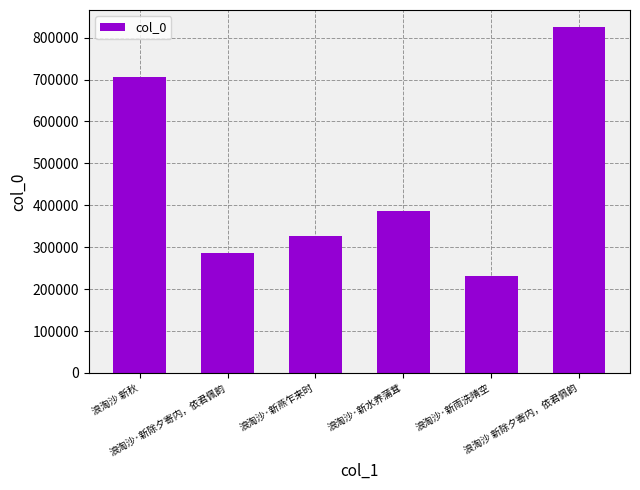

Rank the categories by value from highest to lowest.

浪淘沙 新除夕寄内，依君佩韵, 浪淘沙 新秋, 浪淘沙·新水养蒲茸, 浪淘沙·新燕乍来时, 浪淘沙·新除夕寄内，依君佩韵, 浪淘沙·新雨洗晴空